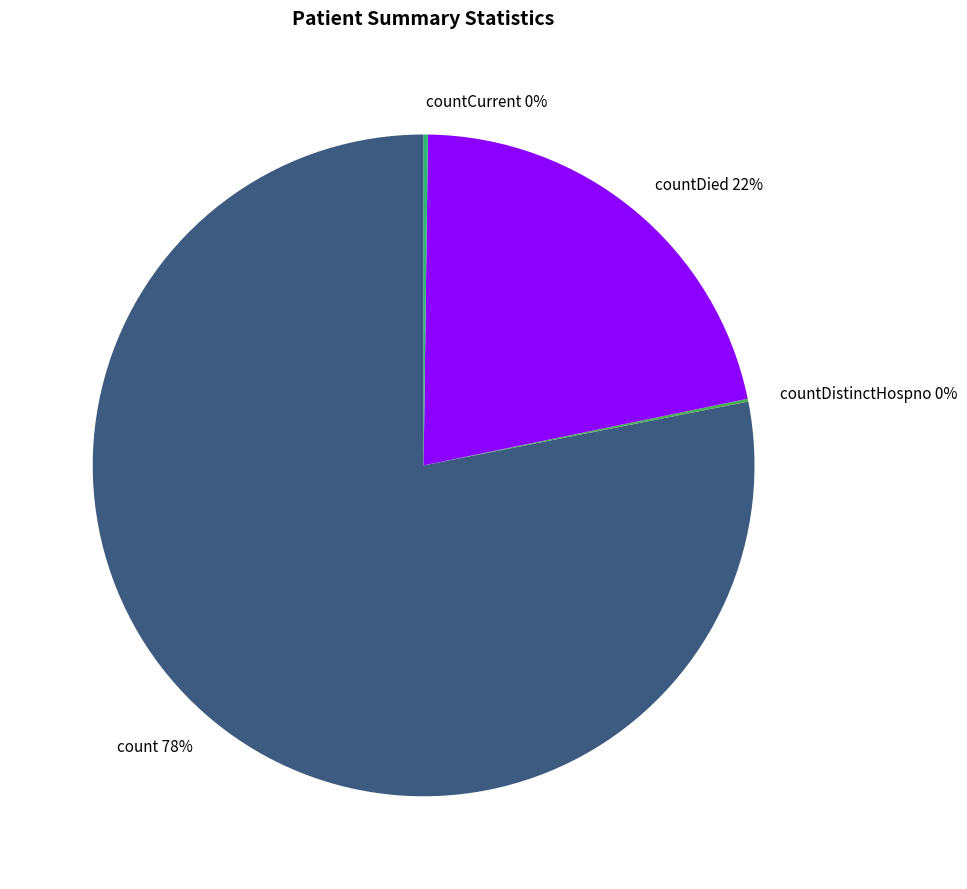

Is it true that count is 78% of the pie?

True